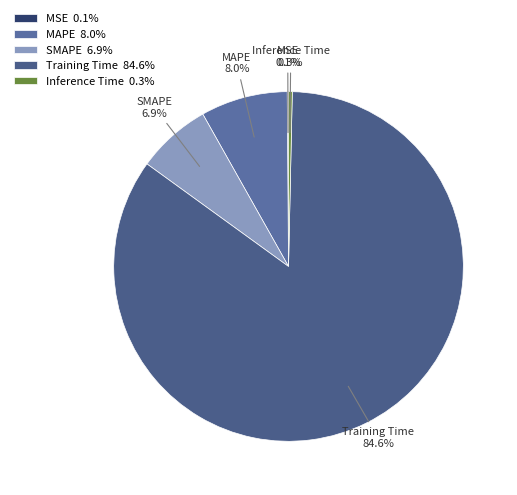

Between MAPE and SMAPE, which is larger?

MAPE